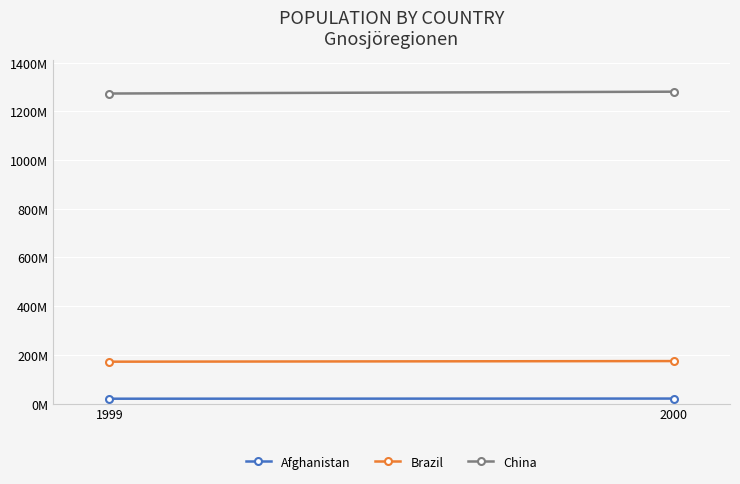

How many Afghanistan values are between 19987071 and 20595360?

2